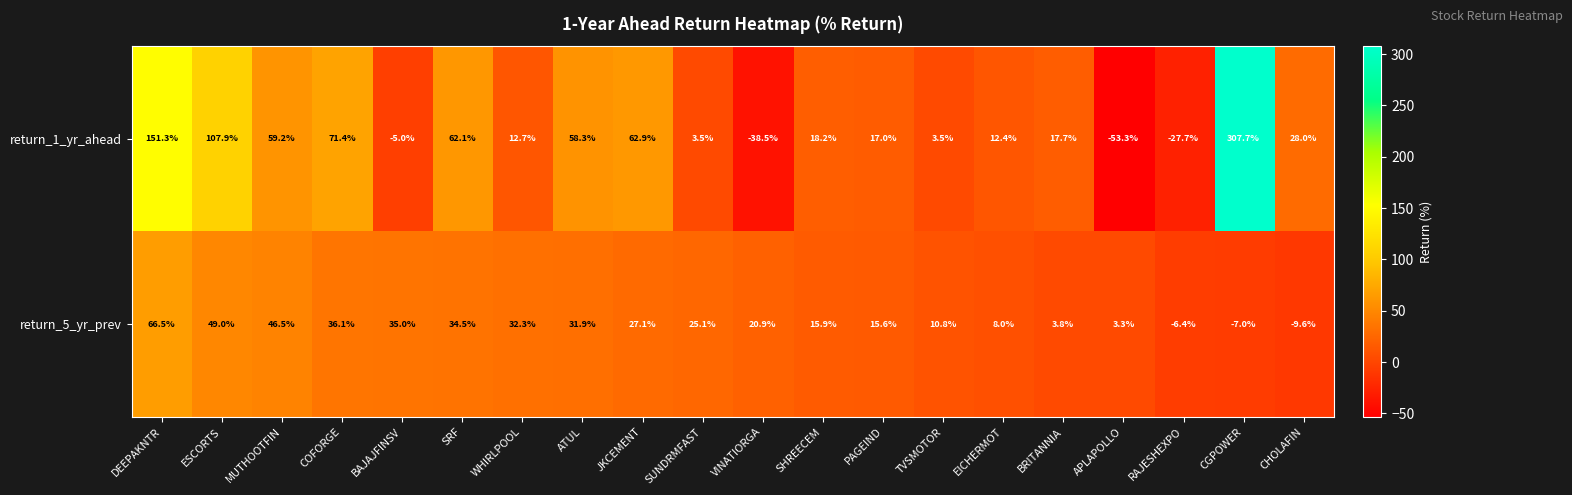

What is the smallest value displayed?

-53.3